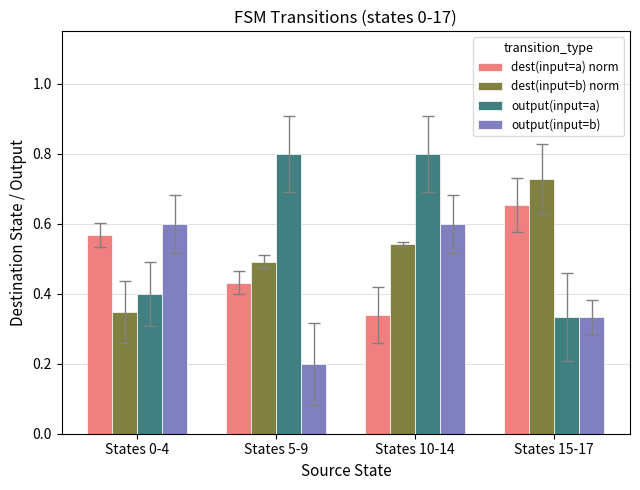

What is the total value across all series at States 10-14?

2.3